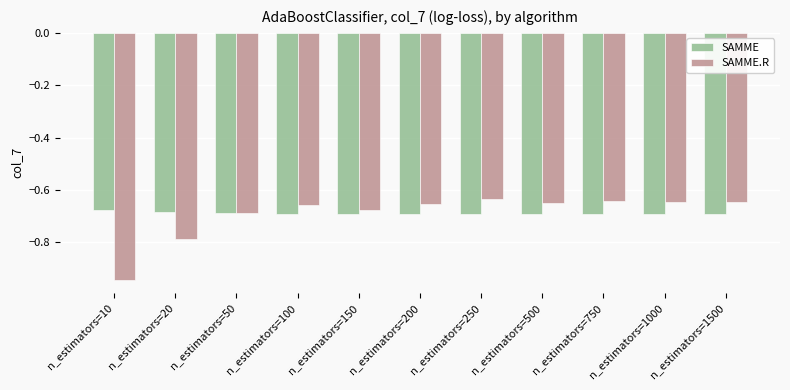

The SAMME.R series shows -0.9 at n_estimators=250. True or false?

False